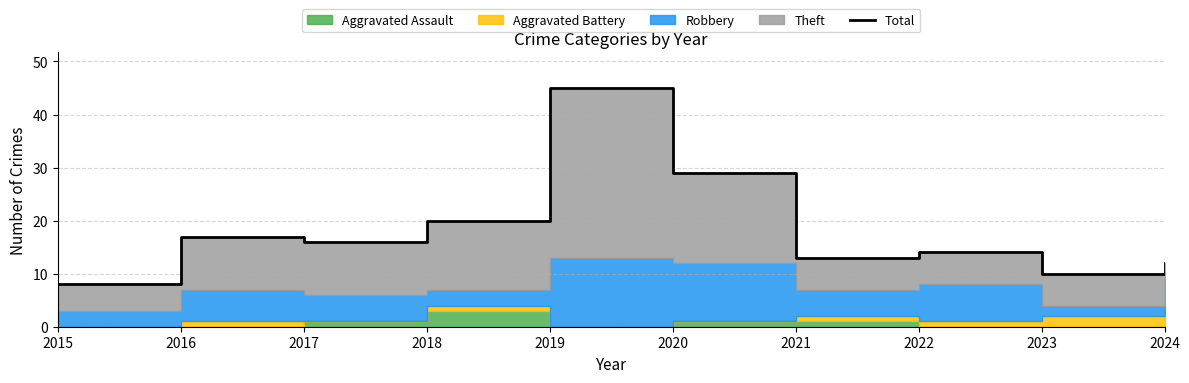

Where is the first local maximum?

2016